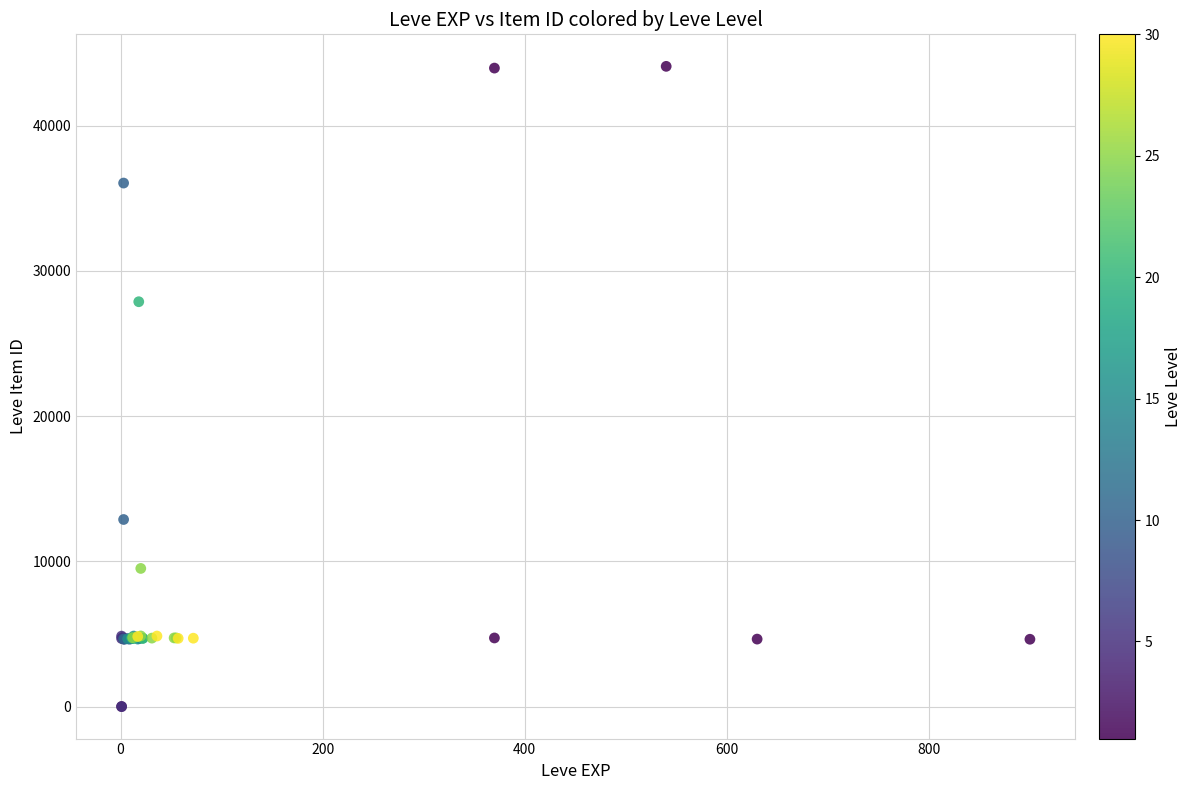

What Y value in the scatter plot is closest to 22048?

27884